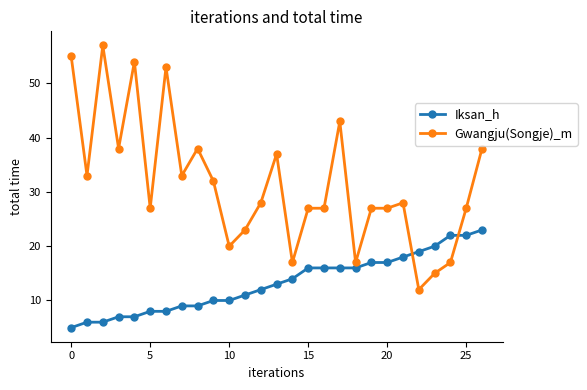

Which series has the widest spread of values?

Gwangju(Songje)_m